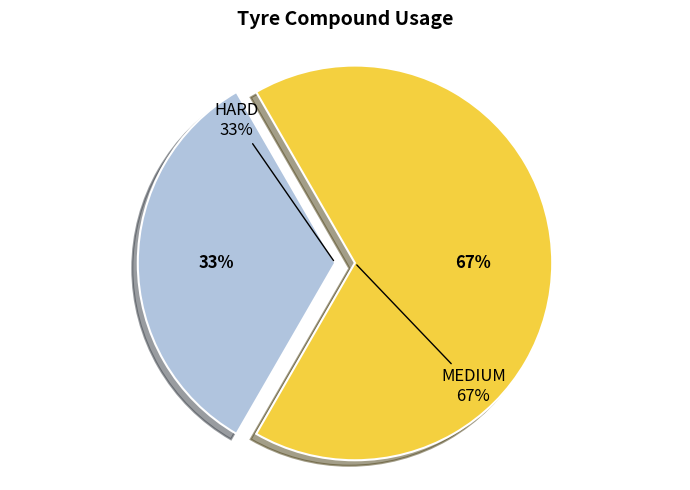

Which slice is the largest?

MEDIUM